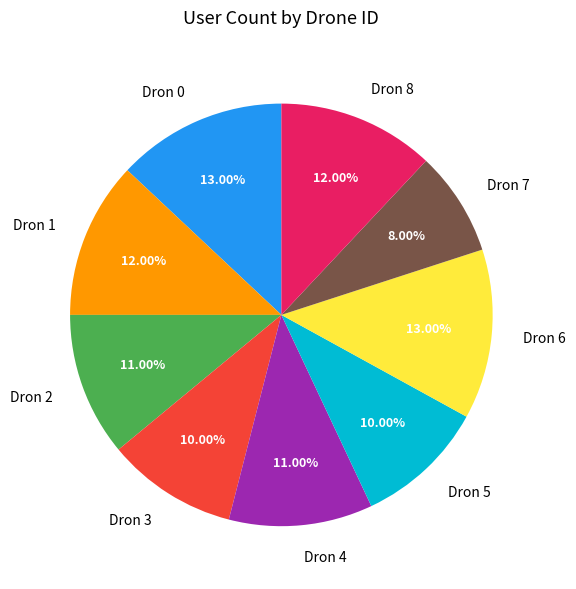

Is there a majority slice in this chart?

No